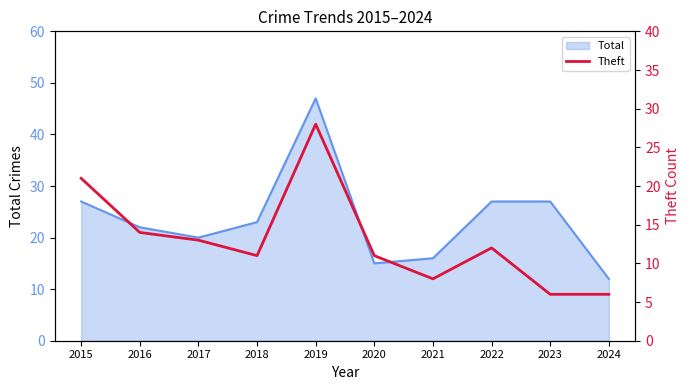

Does the chart display data point markers on the line(s)?

No